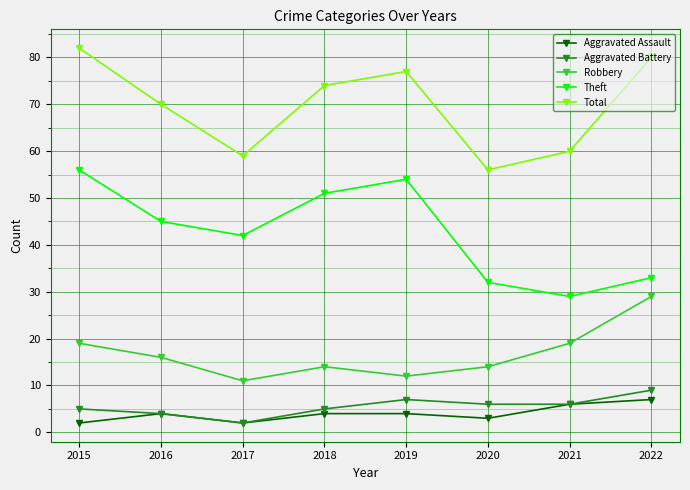

Is it true that Theft equals 12 at 2019?

False